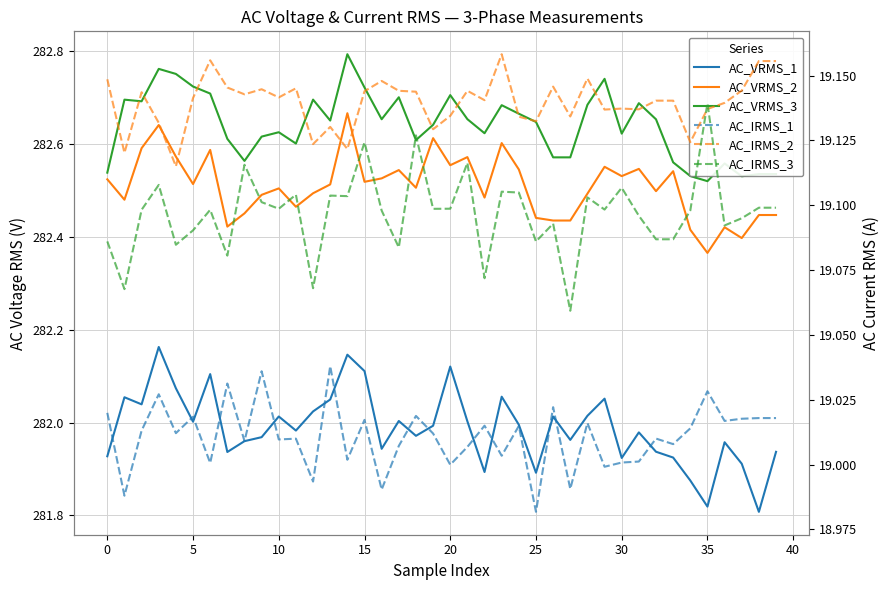

The AC_VRMS_3 series shows 282.7 at 16. True or false?

True